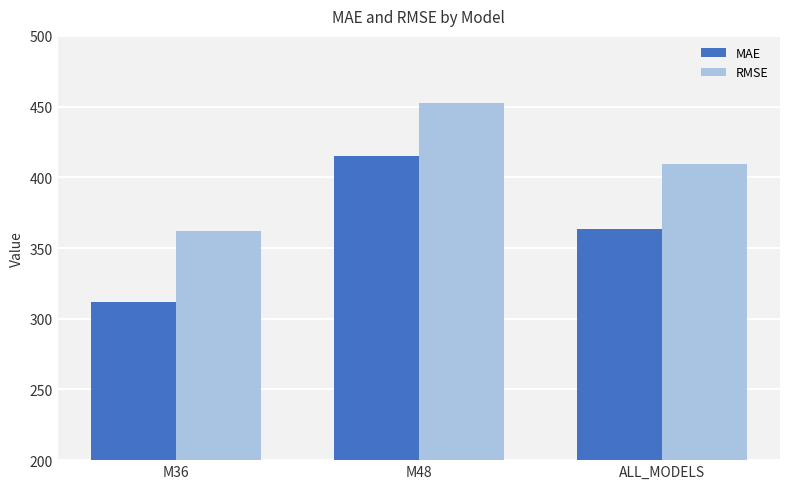

What is the minimum value for RMSE?

362.1